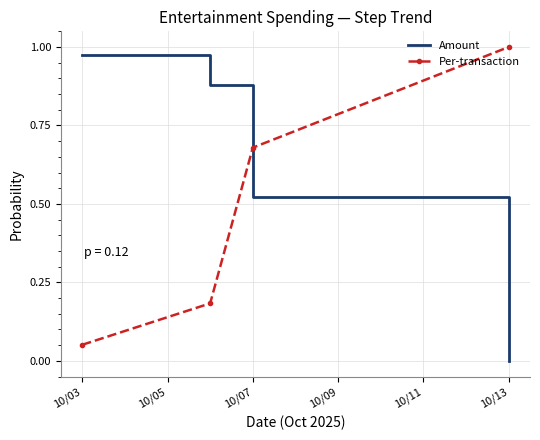

List the series in order of their overall mean, lowest first.

Per-transaction, Amount